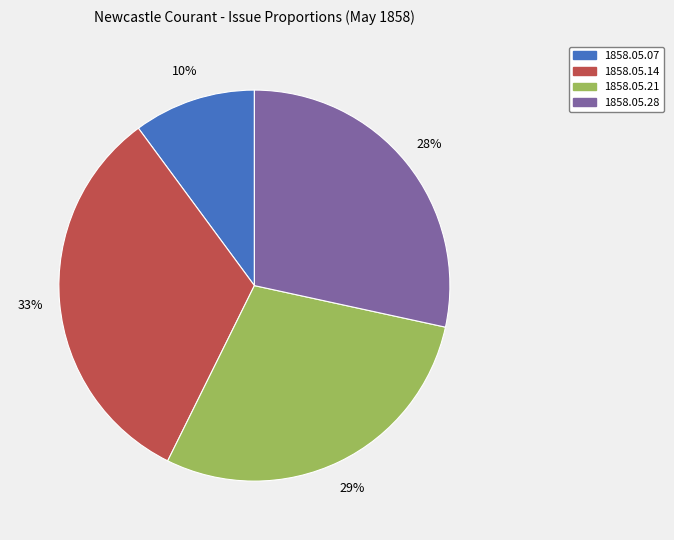

True or false: 1858.05.14 accounts for 33% of the total.

True